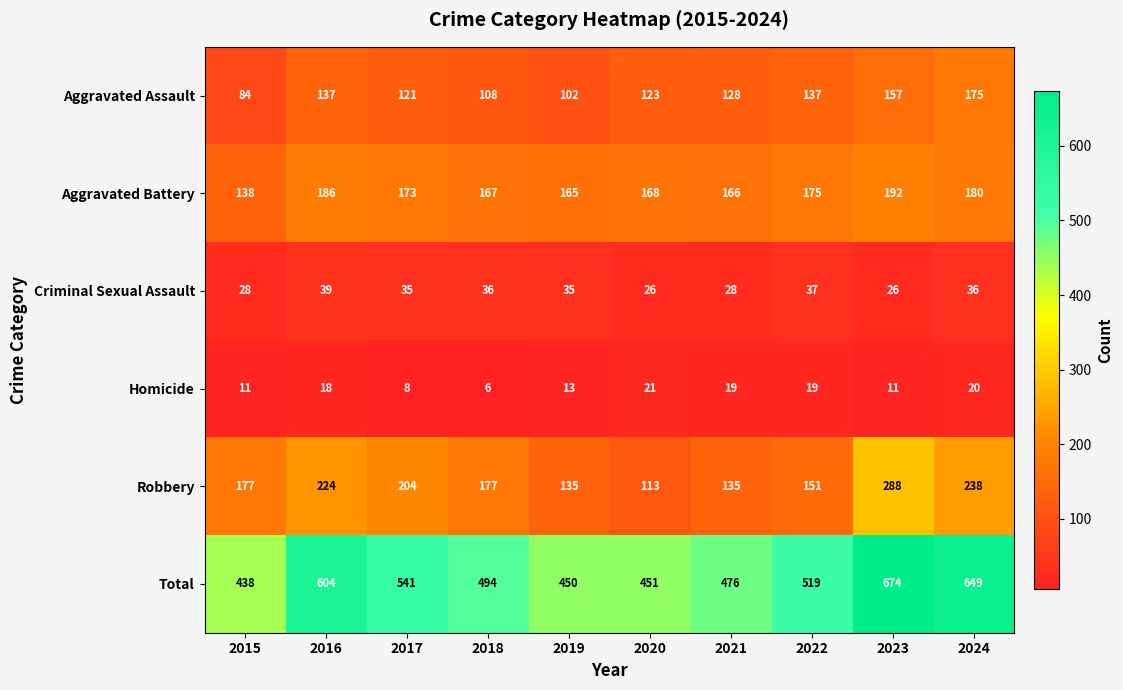

The Criminal Sexual Assault series shows 21 at 2016. True or false?

False